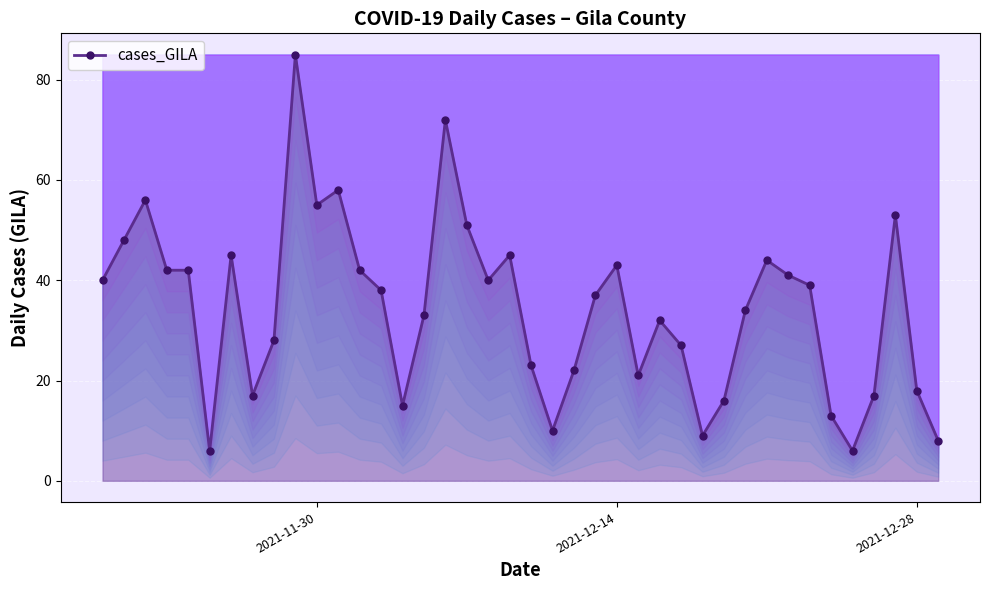

What is the maximum value shown in the chart?

85